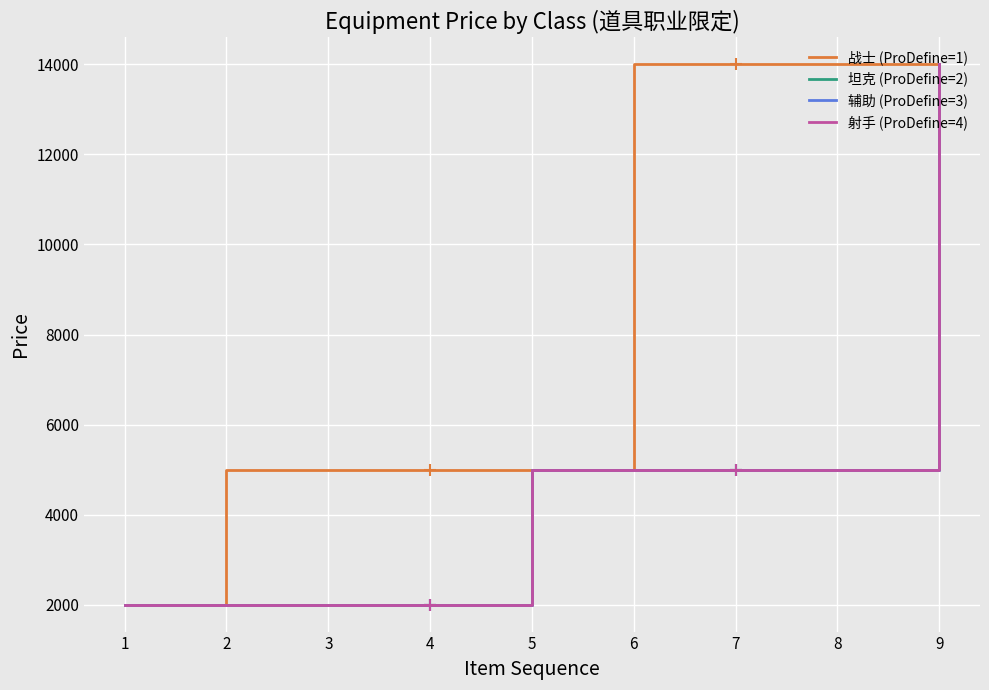

What is the value of the 坦克 (ProDefine=2) point at the 5th from the left?

5000